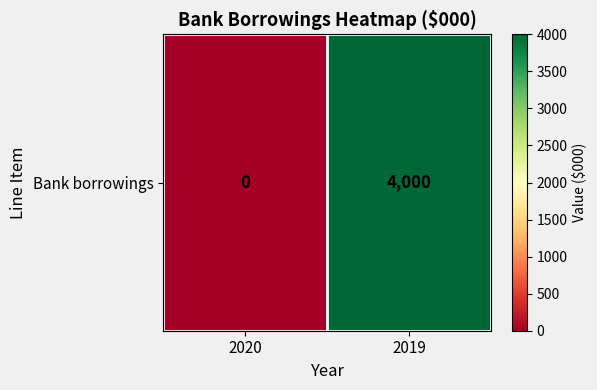

What is the sum of all values?

4000